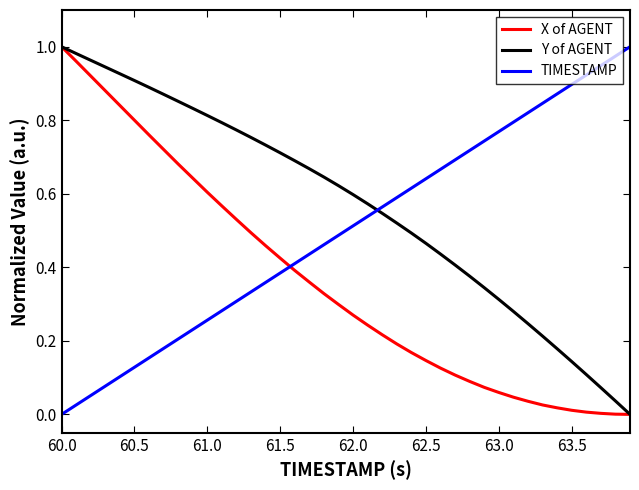

How many intersections are there between X of AGENT and TIMESTAMP?

1